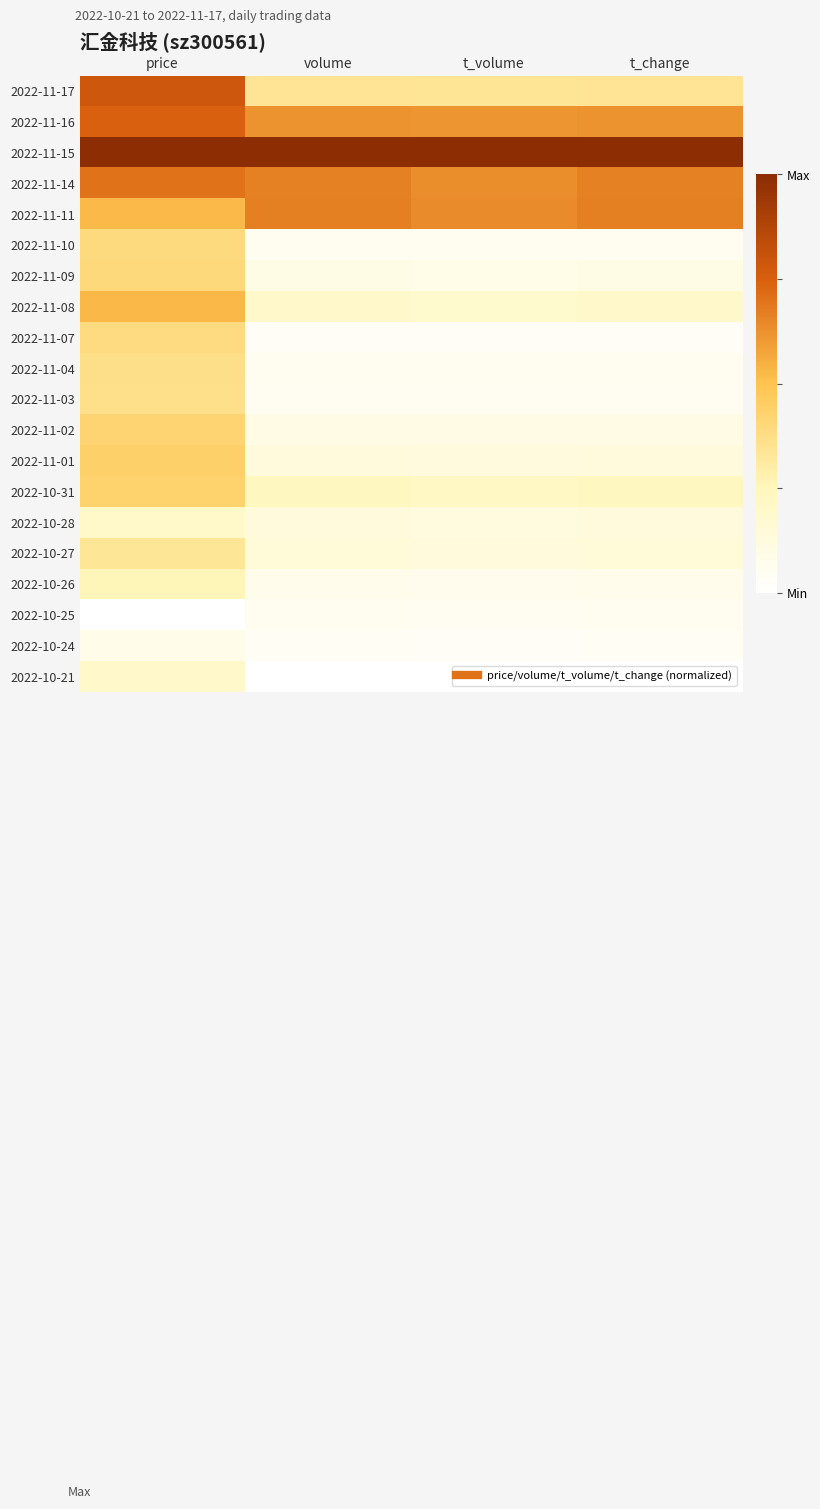

Reading right to left, what are all the values shown in this chart?

2022-11-17: t_change=0.3	t_volume=0.3	volume=0.3	price=0.8
2022-11-16: t_change=0.6	t_volume=0.6	volume=0.6	price=0.7
2022-11-15: t_change=1.0	t_volume=1.0	volume=1.0	price=1.0
2022-11-14: t_change=0.7	t_volume=0.6	volume=0.7	price=0.7
2022-11-11: t_change=0.7	t_volume=0.6	volume=0.7	price=0.5
2022-11-10: t_change=0.1	t_volume=0.1	volume=0.1	price=0.4
2022-11-09: t_change=0.1	t_volume=0.1	volume=0.1	price=0.4
2022-11-08: t_change=0.2	t_volume=0.2	volume=0.2	price=0.5
2022-11-07: t_change=0.0	t_volume=0.0	volume=0.0	price=0.4
2022-11-04: t_change=0.1	t_volume=0.1	volume=0.1	price=0.4
2022-11-03: t_change=0.1	t_volume=0.0	volume=0.1	price=0.4
2022-11-02: t_change=0.1	t_volume=0.1	volume=0.1	price=0.4
2022-11-01: t_change=0.1	t_volume=0.1	volume=0.1	price=0.4
2022-10-31: t_change=0.2	t_volume=0.2	volume=0.2	price=0.4
2022-10-28: t_change=0.1	t_volume=0.1	volume=0.1	price=0.2
2022-10-27: t_change=0.1	t_volume=0.1	volume=0.1	price=0.3
2022-10-26: t_change=0.1	t_volume=0.1	volume=0.1	price=0.3
2022-10-25: t_change=0.1	t_volume=0.0	volume=0.1	price=0.0
2022-10-24: t_change=0.0	t_volume=0.0	volume=0.0	price=0.1
2022-10-21: t_change=0.0	t_volume=0.0	volume=0.0	price=0.2